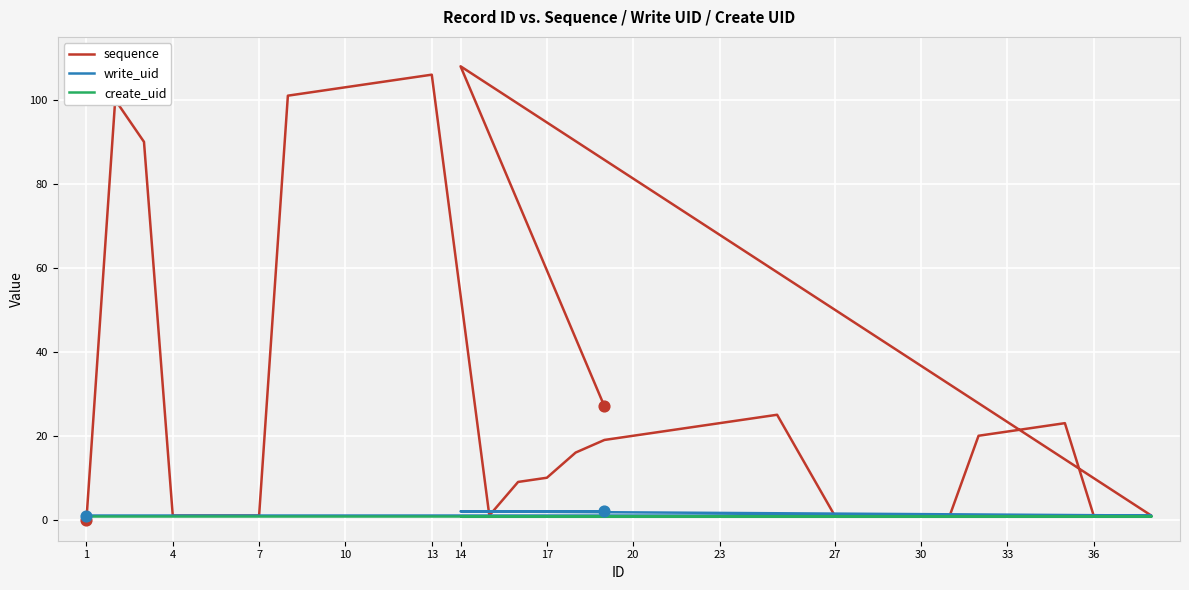

What are all the series names shown in the legend?

sequence, write_uid, create_uid